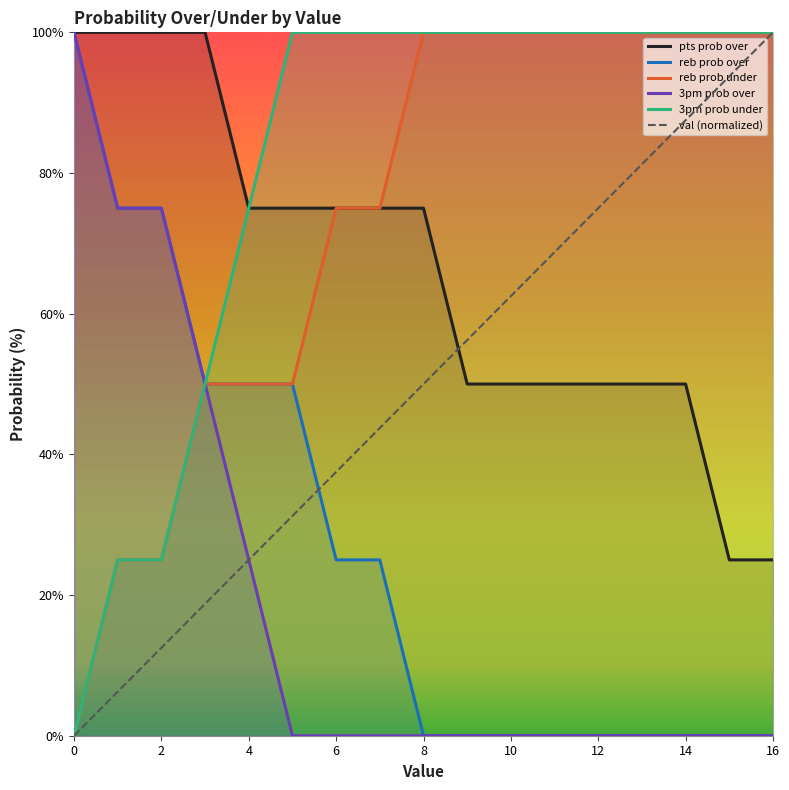

What is the value of the val point at the 14th from the left?

81.2